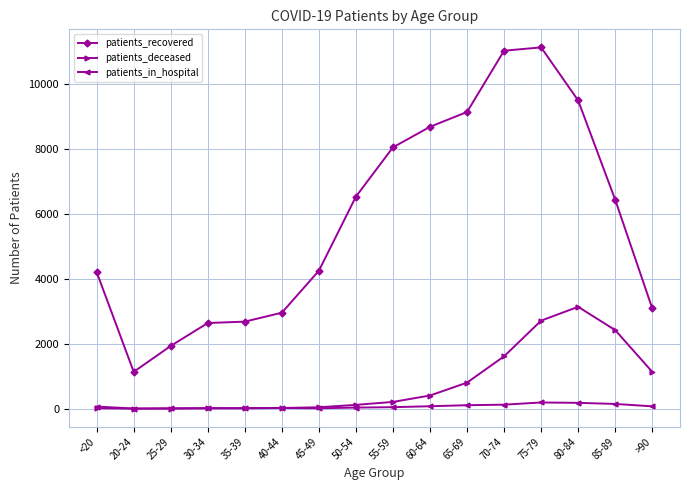

What is the total value across all series at 55-59?

8316